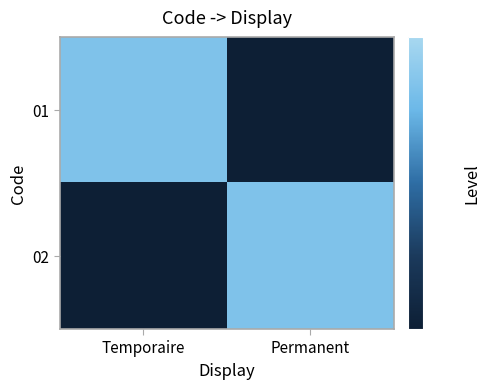

What is the difference between the highest and lowest values at Permanent?

1